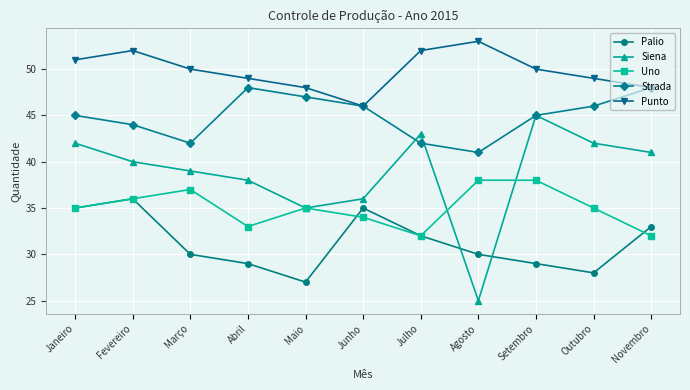

Reading left to right, transcribe all the data shown in this chart.

Palio: 35	36	30	29	27	35	32	30	29	28	33
Siena: 42	40	39	38	35	36	43	25	45	42	41
Uno: 35	36	37	33	35	34	32	38	38	35	32
Strada: 45	44	42	48	47	46	42	41	45	46	48
Punto: 51	52	50	49	48	46	52	53	50	49	48